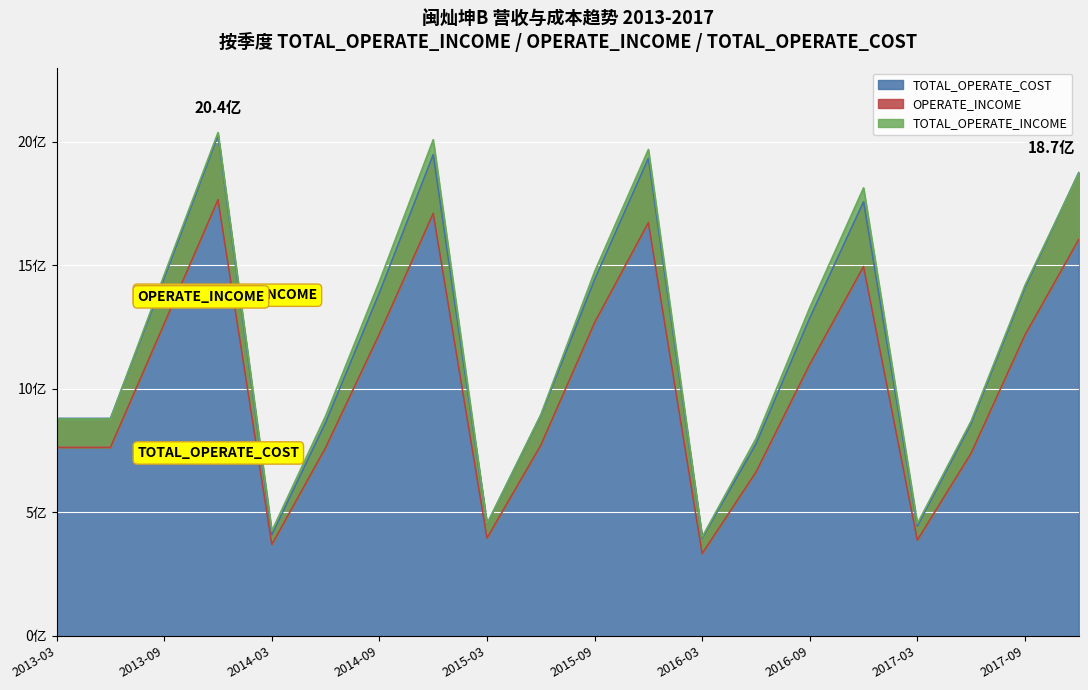

How many times do TOTAL_OPERATE_INCOME and TOTAL_OPERATE_COST cross each other?

2